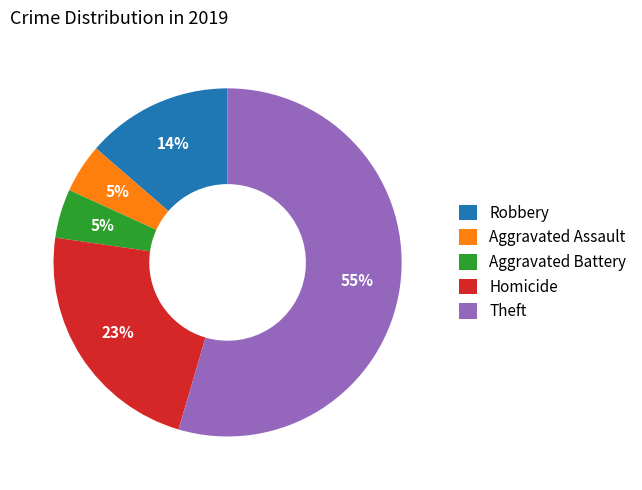

Which category has the biggest portion of the pie?

Theft